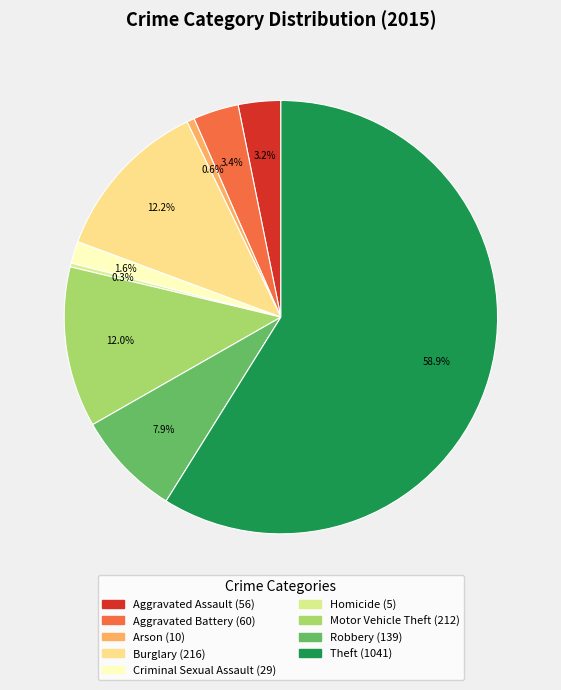

Between Aggravated Battery and Robbery, which is larger?

Robbery